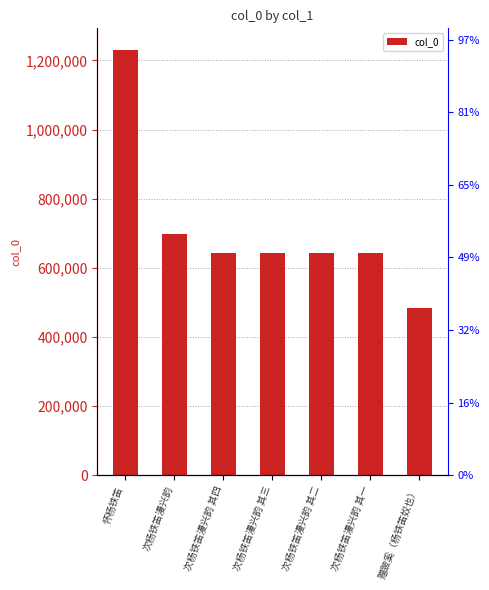

Is it true that the value at 次杨铁笛漫兴韵 is 358699?

False